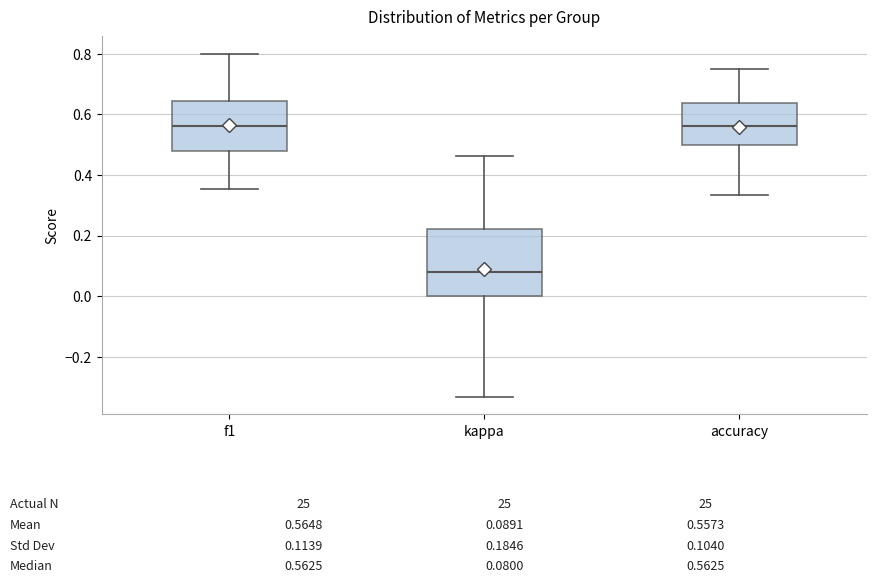

Which box's median line is the lowest?

kappa